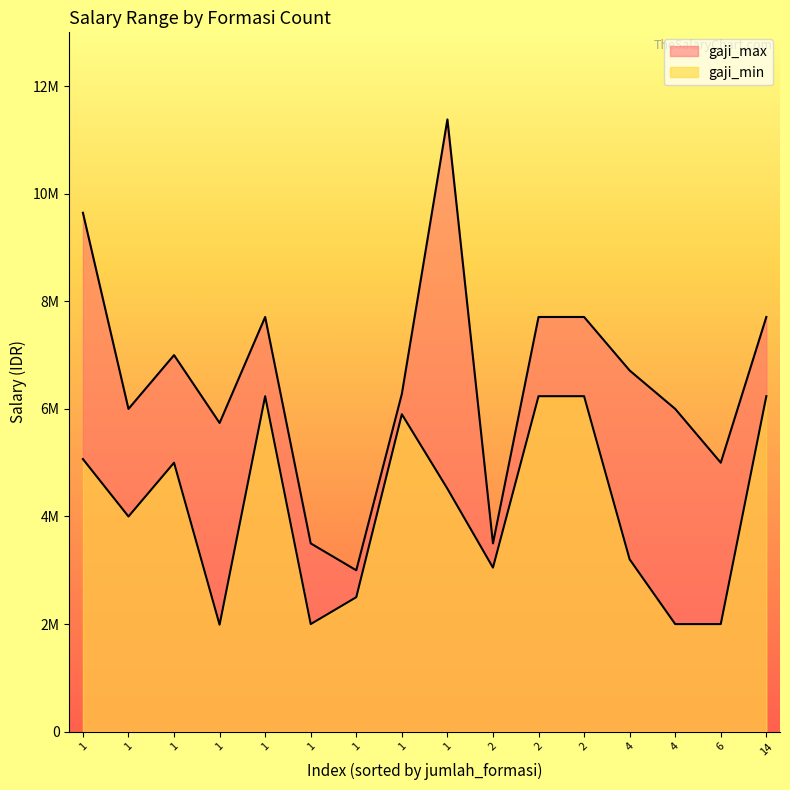

True or false: gaji_min and gaji_max intersect in this chart.

False